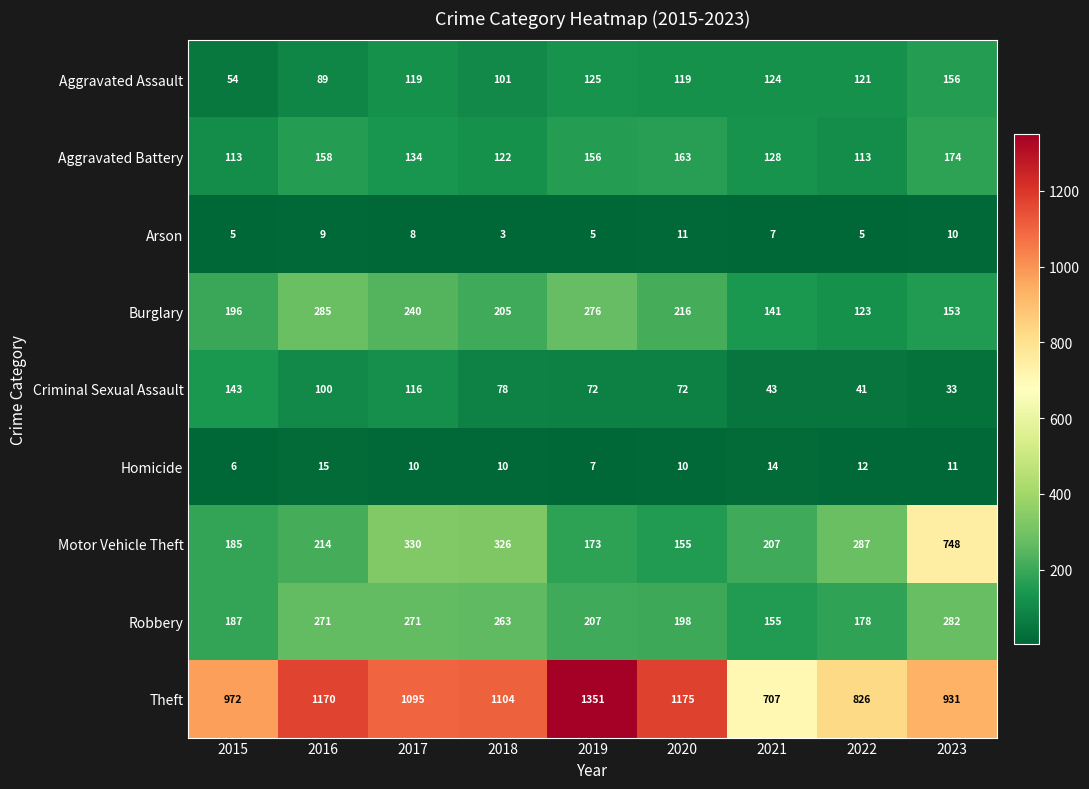

The Aggravated Battery series shows 134 at 2017. True or false?

True